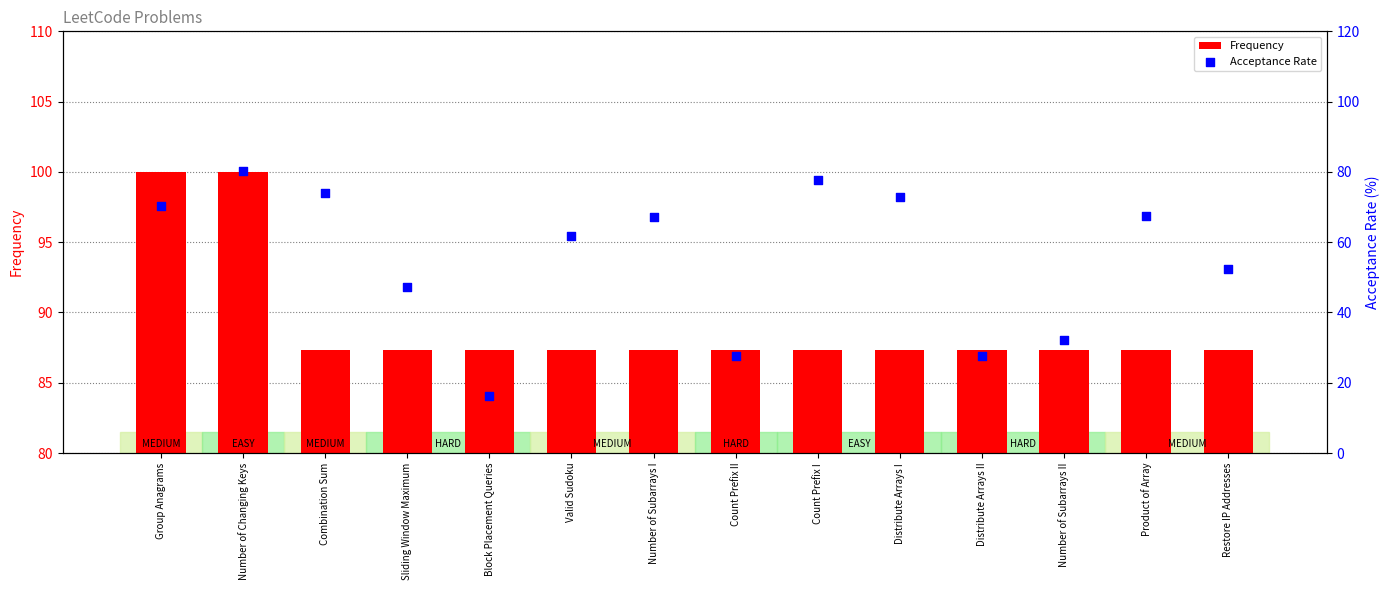

Which series contains the lowest Y value?

Acceptance Rate